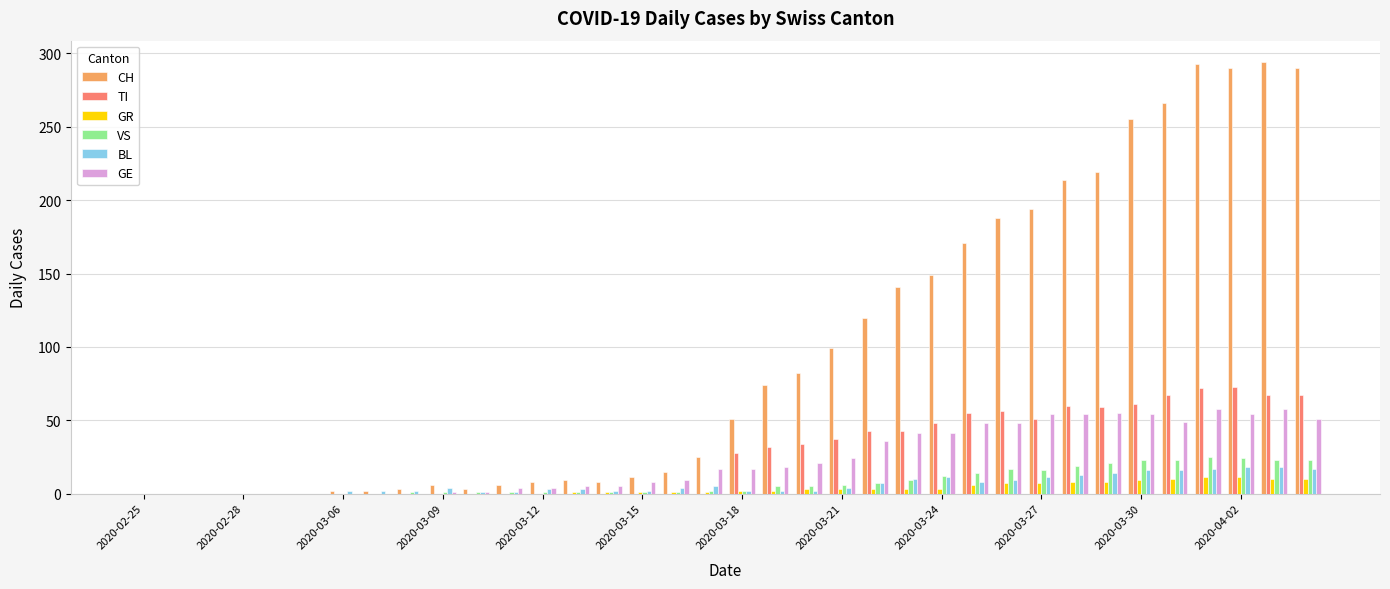

What is the greatest value displayed?

294